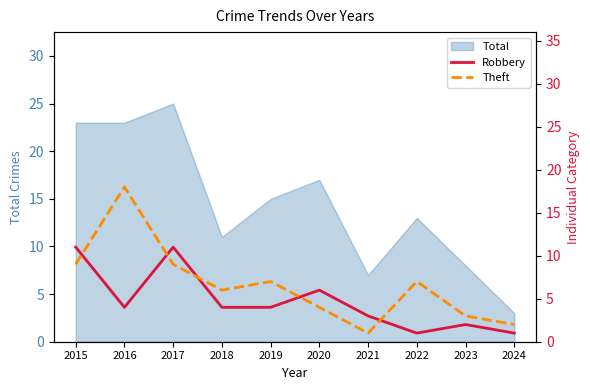

After their last crossing, which series has the higher values: Robbery or Theft?

Theft